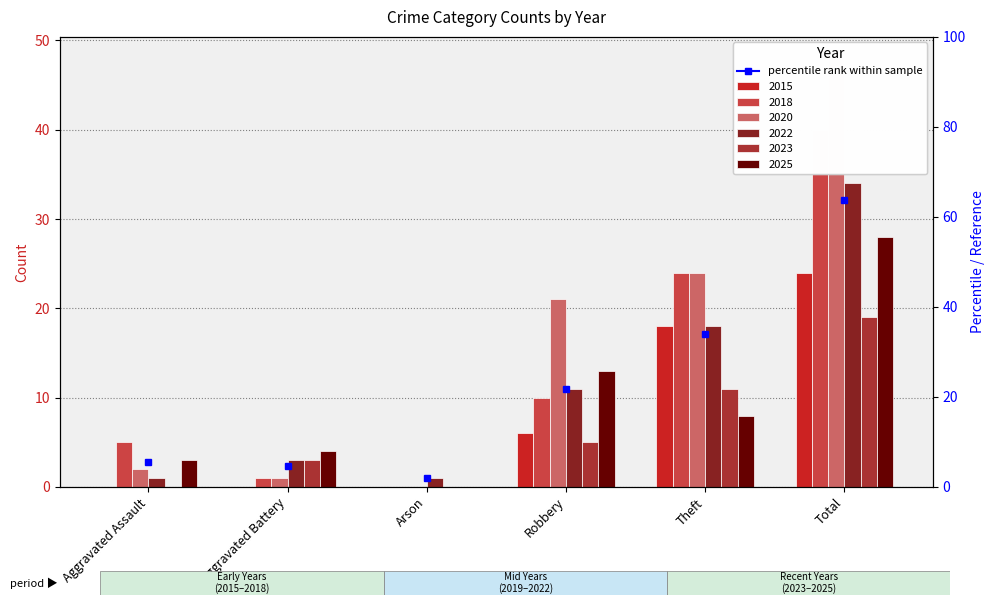

Where does the 2018 series first go above 10?

Theft